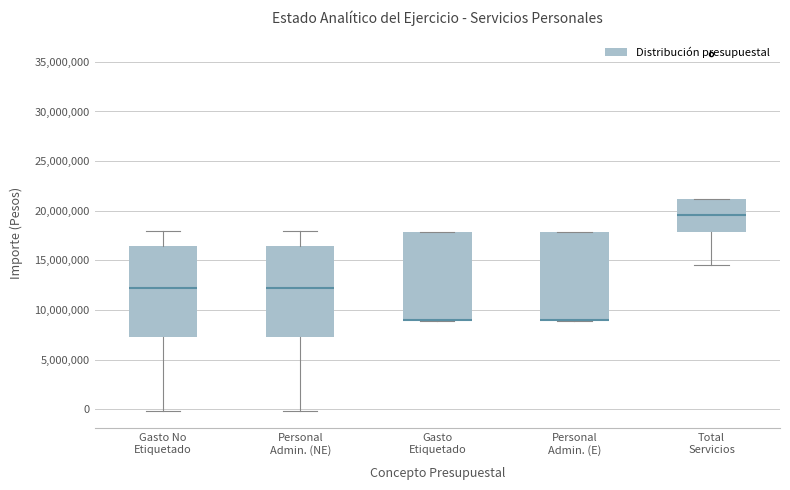

Reading left to right, read every box against the y-axis: the position of its median line, the range the box covers, and the ends of its whiskers. The values are not printed on the chart, so give them approximately, as read against the axis.

Gasto No Etiquetado: median 12000000, box 7500000 to 16500000, whiskers 0 to 18000000
Personal Admin. (NE): median 12000000, box 7500000 to 16500000, whiskers 0 to 18000000
Gasto Etiquetado: median 9000000 (drawn on the box's lower edge), box 9000000 to 18000000, whiskers 9000000 (just below the box's lower edge) to 18000000
Personal Admin. (E): median 9000000 (drawn on the box's lower edge), box 9000000 to 18000000, whiskers 9000000 (just below the box's lower edge) to 18000000
Total Servicios: median 19500000, box 18000000 to 21000000, whiskers 14500000 to 21000000